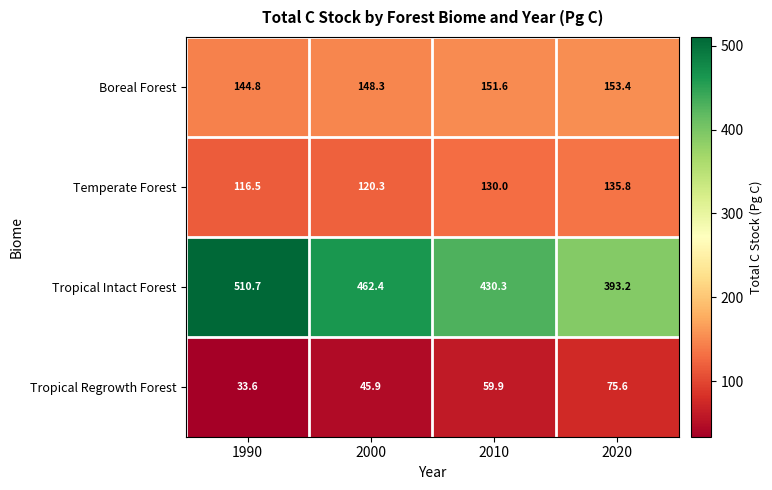

The value of Boreal Forest at 1990 is 144.8. True or false?

True